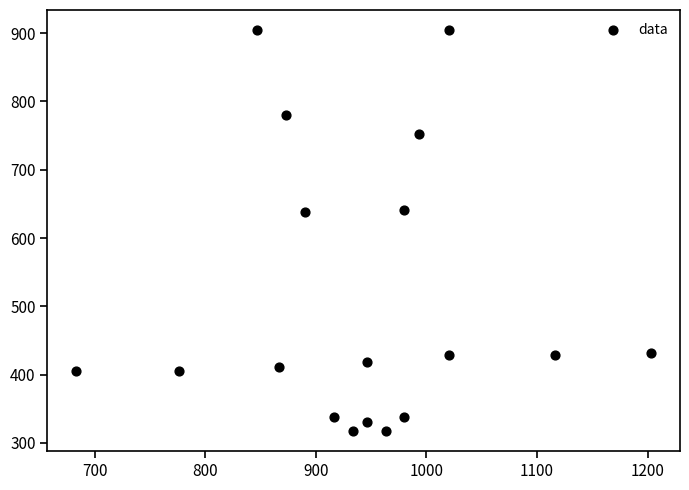

What is the range of X values (max minus min)?

520.0